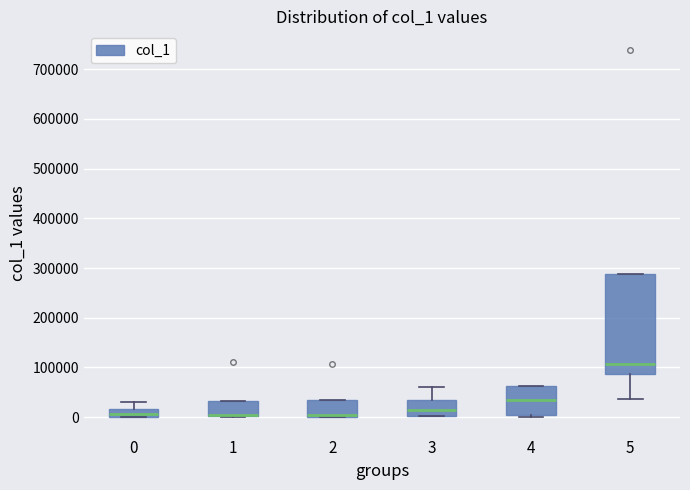

Where is the upper edge of the box at x = 1 on the y-axis? The values are not printed on the chart, so give them approximately, as read against the axis.

30000